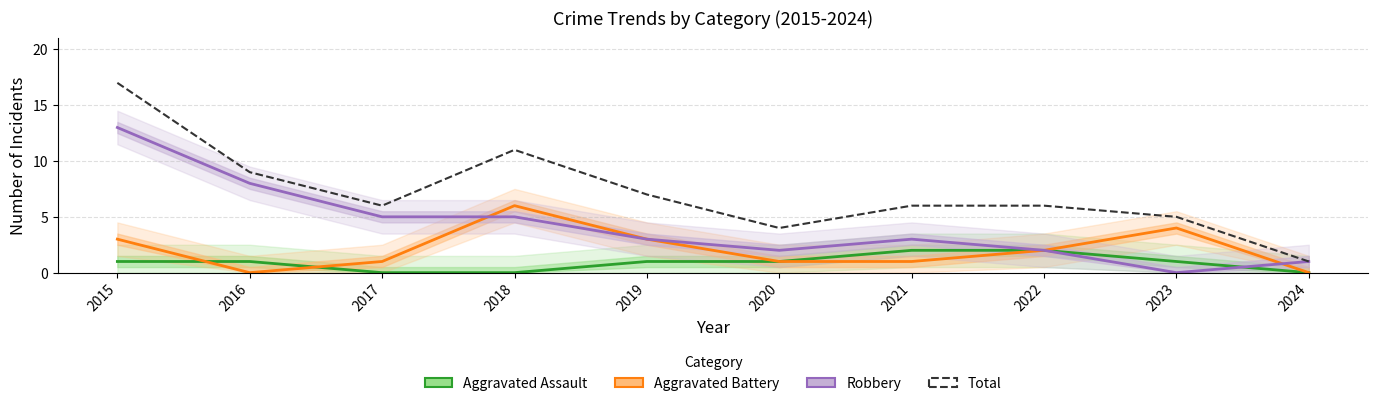

Reading right to left, extract all data points from this chart.

Aggravated Assault: 0	1	2	2	1	1	0	0	1	1
Aggravated Battery: 0	4	2	1	1	3	6	1	0	3
Robbery: 1	0	2	3	2	3	5	5	8	13
Total: 1	5	6	6	4	7	11	6	9	17